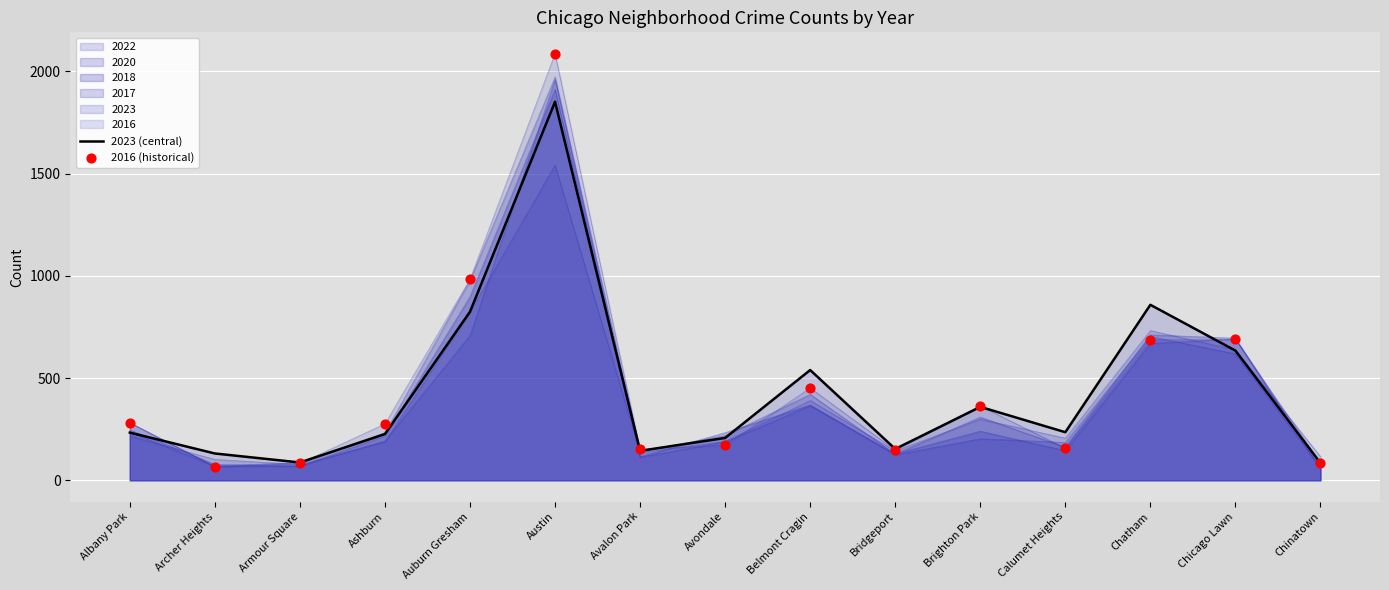

At which category is the sum across all series the highest?

Austin